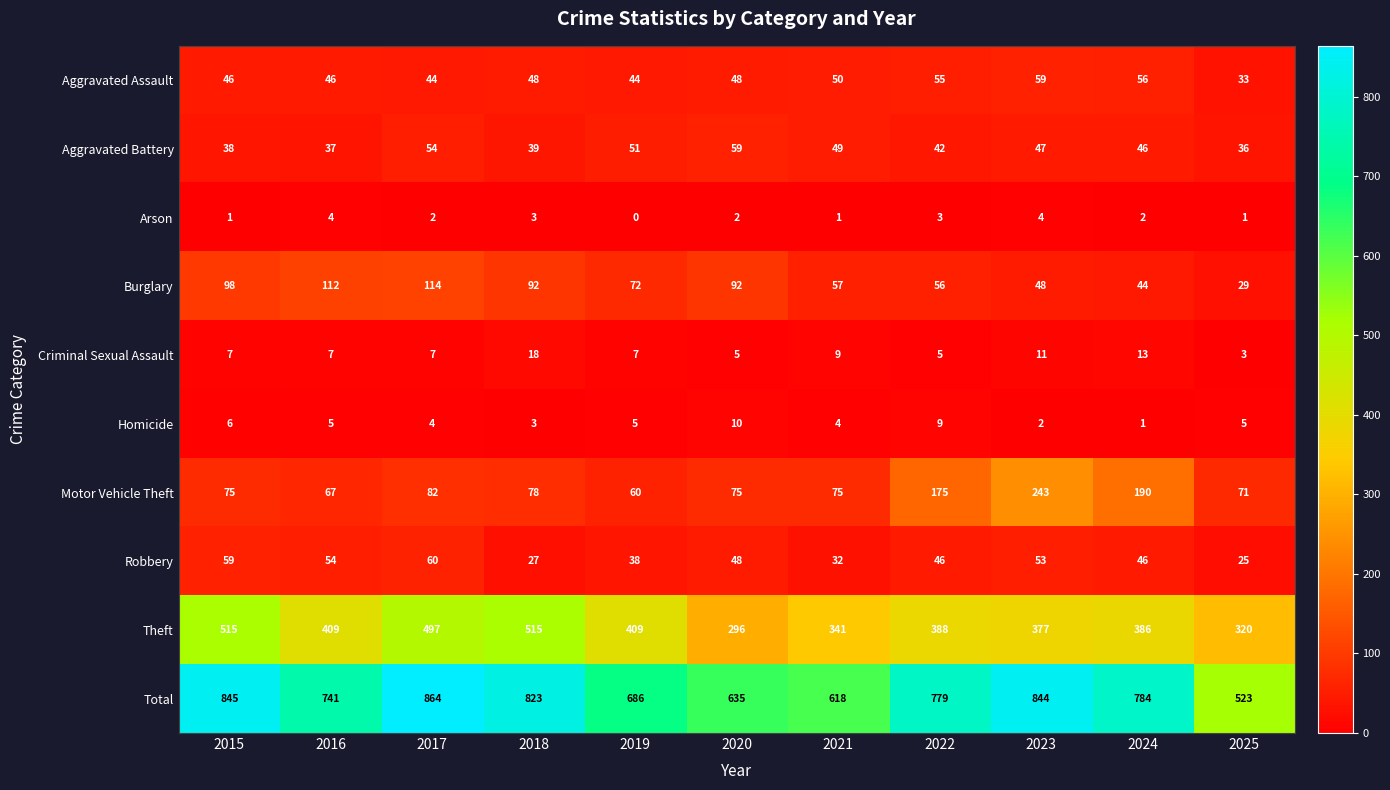

Reading right to left, transcribe all the data shown in this chart.

Aggravated Assault: 2025=33	2024=56	2023=59	2022=55	2021=50	2020=48	2019=44	2018=48	2017=44	2016=46	2015=46
Aggravated Battery: 2025=36	2024=46	2023=47	2022=42	2021=49	2020=59	2019=51	2018=39	2017=54	2016=37	2015=38
Arson: 2025=1	2024=2	2023=4	2022=3	2021=1	2020=2	2019=0	2018=3	2017=2	2016=4	2015=1
Burglary: 2025=29	2024=44	2023=48	2022=56	2021=57	2020=92	2019=72	2018=92	2017=114	2016=112	2015=98
Criminal Sexual Assault: 2025=3	2024=13	2023=11	2022=5	2021=9	2020=5	2019=7	2018=18	2017=7	2016=7	2015=7
Homicide: 2025=5	2024=1	2023=2	2022=9	2021=4	2020=10	2019=5	2018=3	2017=4	2016=5	2015=6
Motor Vehicle Theft: 2025=71	2024=190	2023=243	2022=175	2021=75	2020=75	2019=60	2018=78	2017=82	2016=67	2015=75
Robbery: 2025=25	2024=46	2023=53	2022=46	2021=32	2020=48	2019=38	2018=27	2017=60	2016=54	2015=59
Theft: 2025=320	2024=386	2023=377	2022=388	2021=341	2020=296	2019=409	2018=515	2017=497	2016=409	2015=515
Total: 2025=523	2024=784	2023=844	2022=779	2021=618	2020=635	2019=686	2018=823	2017=864	2016=741	2015=845